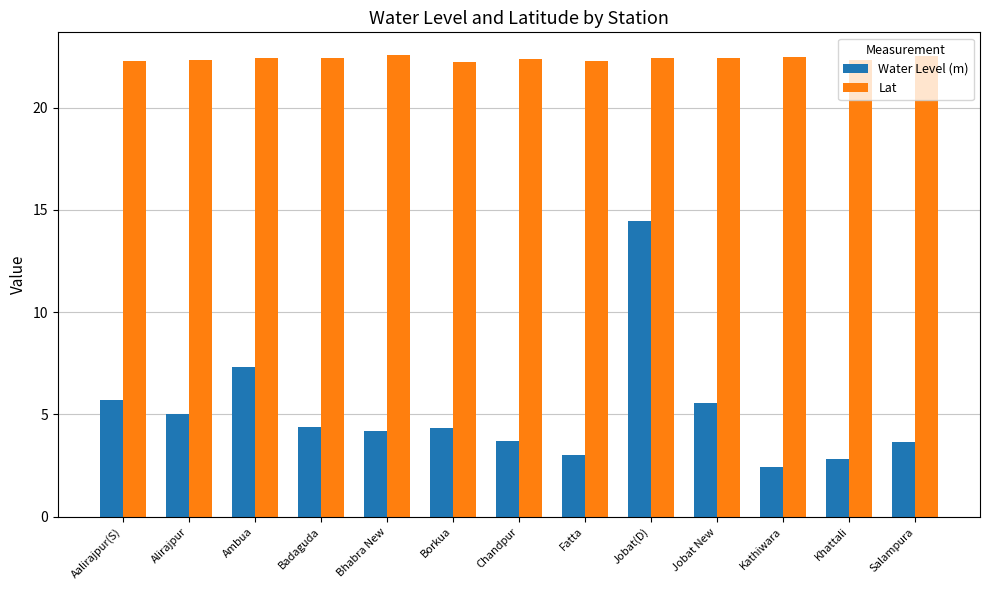

The Lat series shows 38.1 at Borkua. True or false?

False